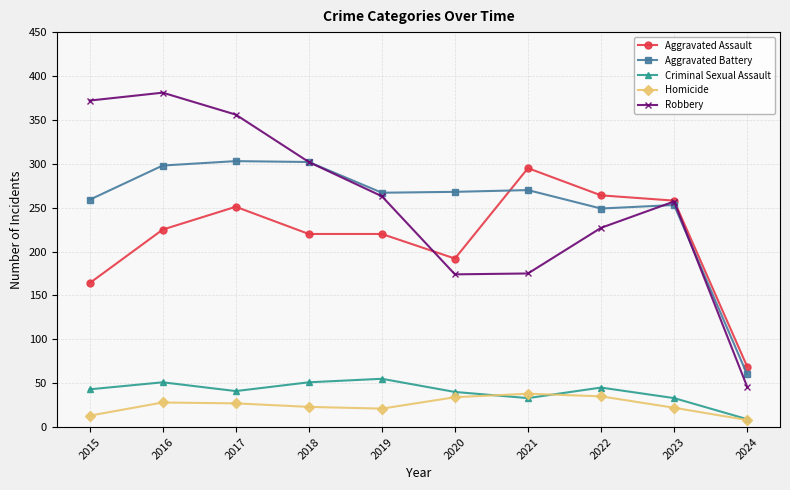

What is the highest value of the Robbery series?

381